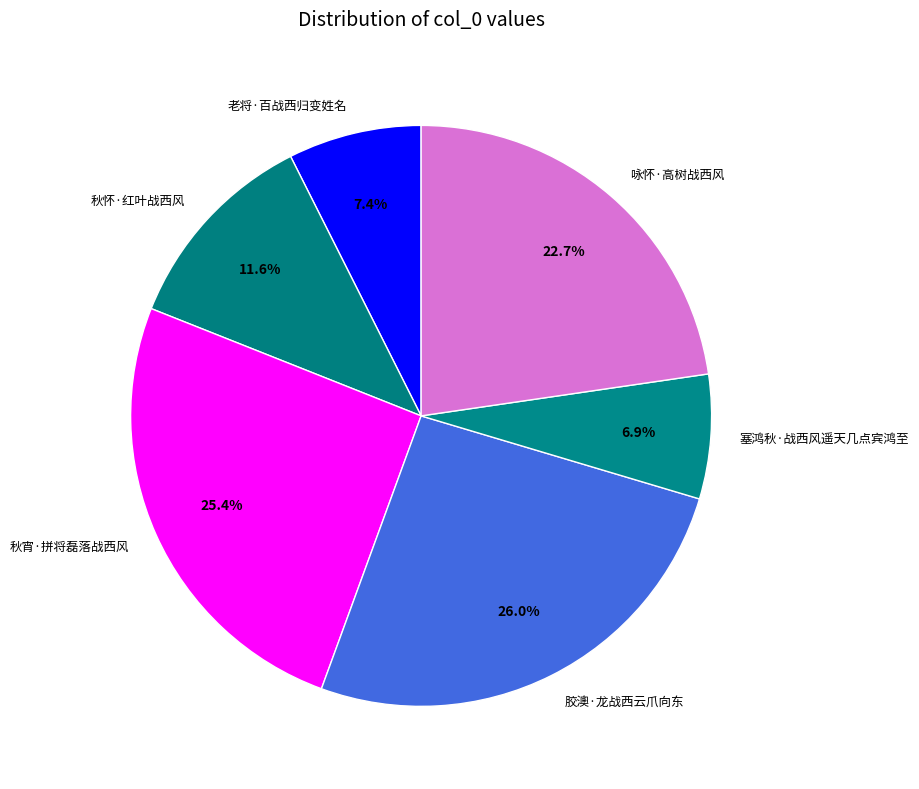

The 秋宵·拼将磊落战西风 slice represents 33% of the pie. True or false?

False